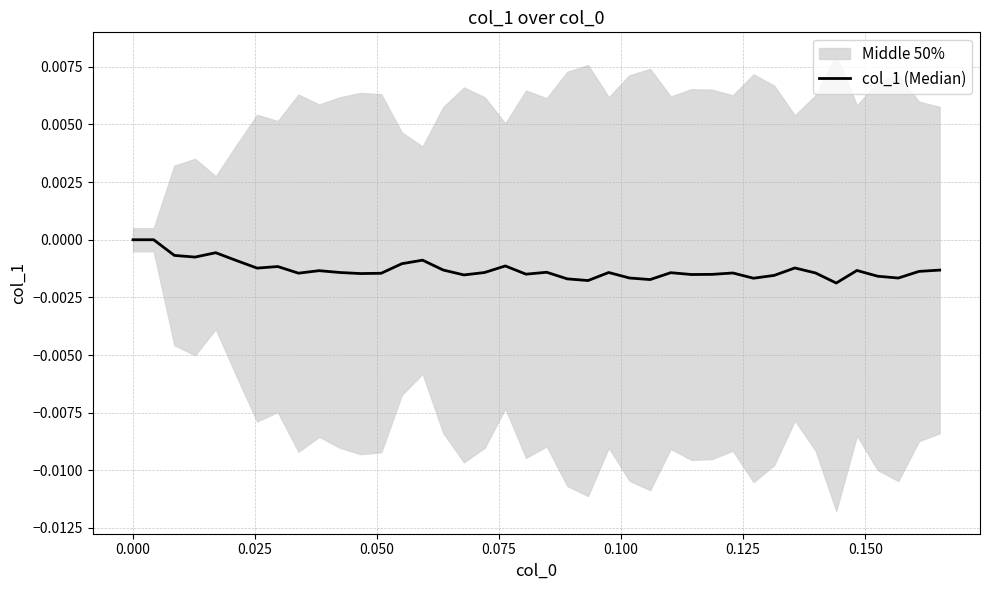

What is the sum of all values?

-0.1